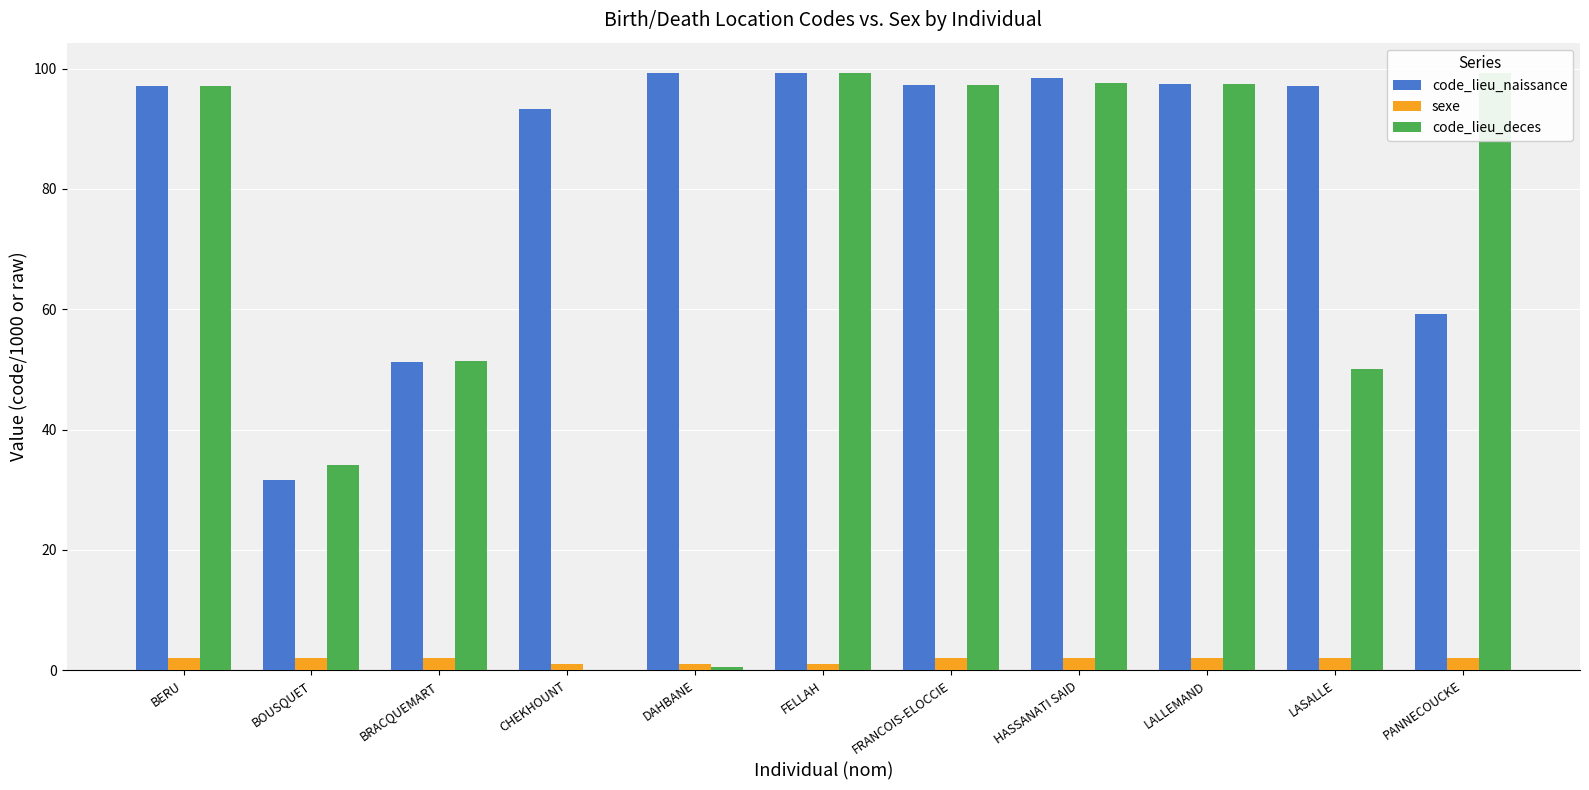

True or false: code_lieu_deces has a value of 97.6 at HASSANATI SAID.

True